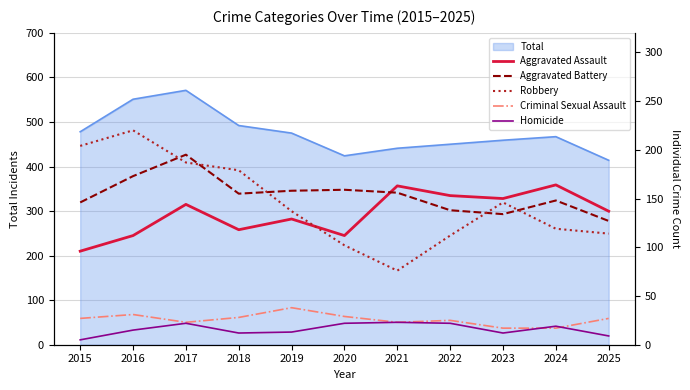

At which label is Aggravated Battery closest to 161?

2020